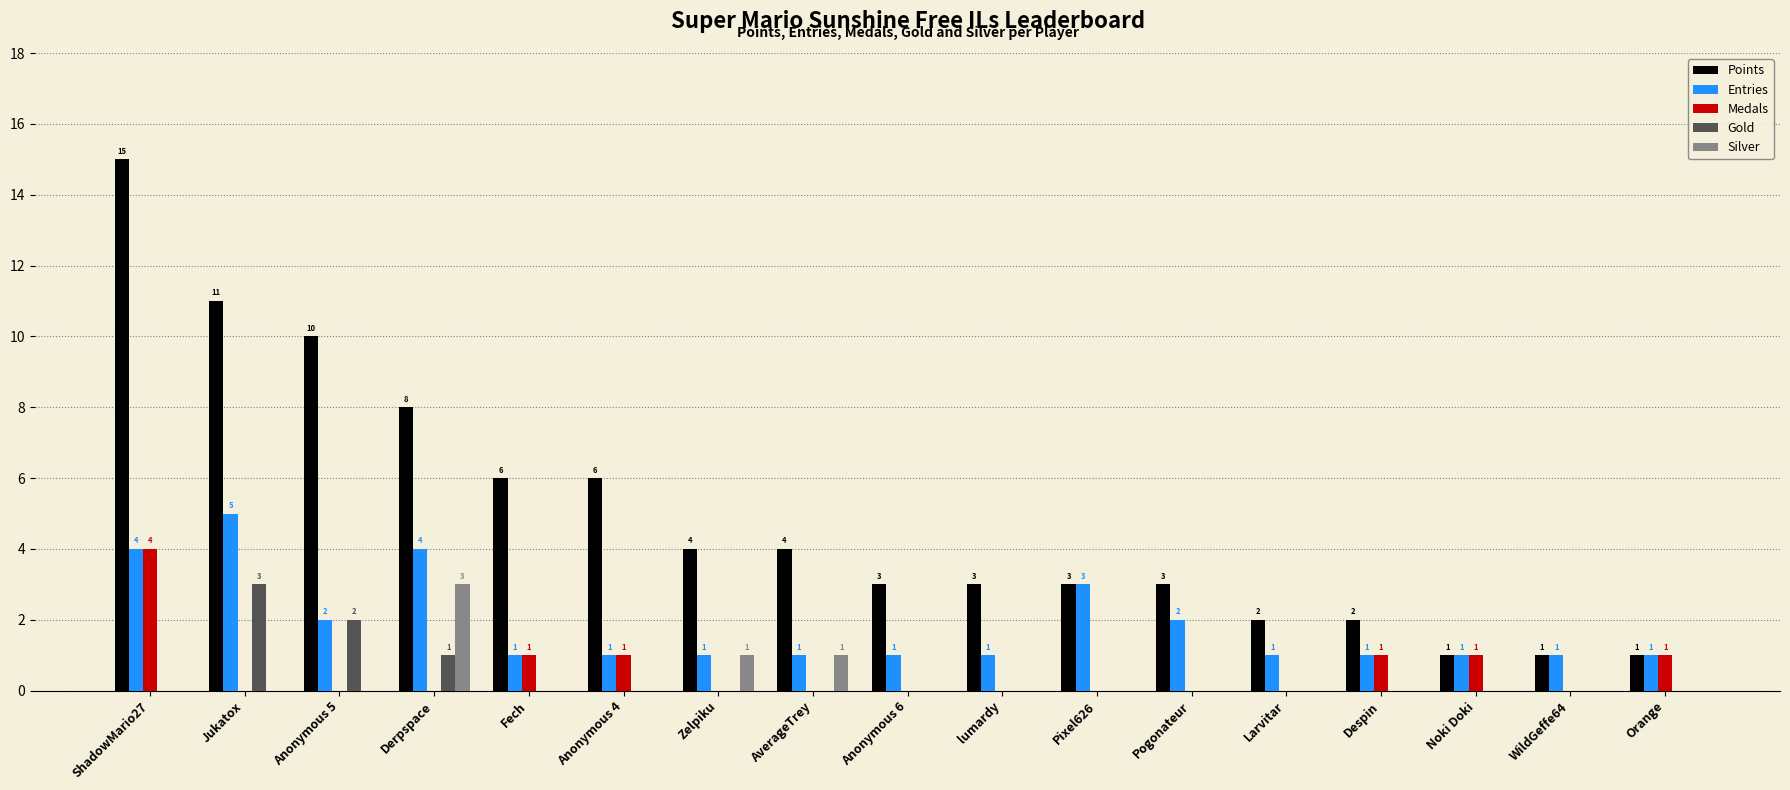

Count the number of categories in the chart.

17